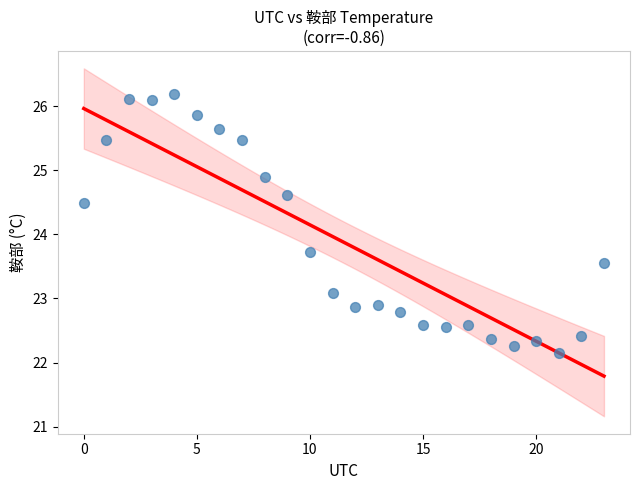

What is the range of Y values (max minus min)?

4.0